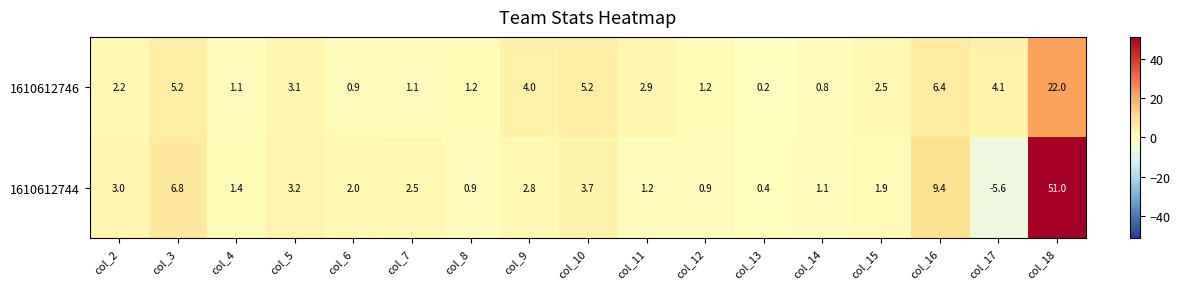

What is the minimum value shown in the chart?

-5.6